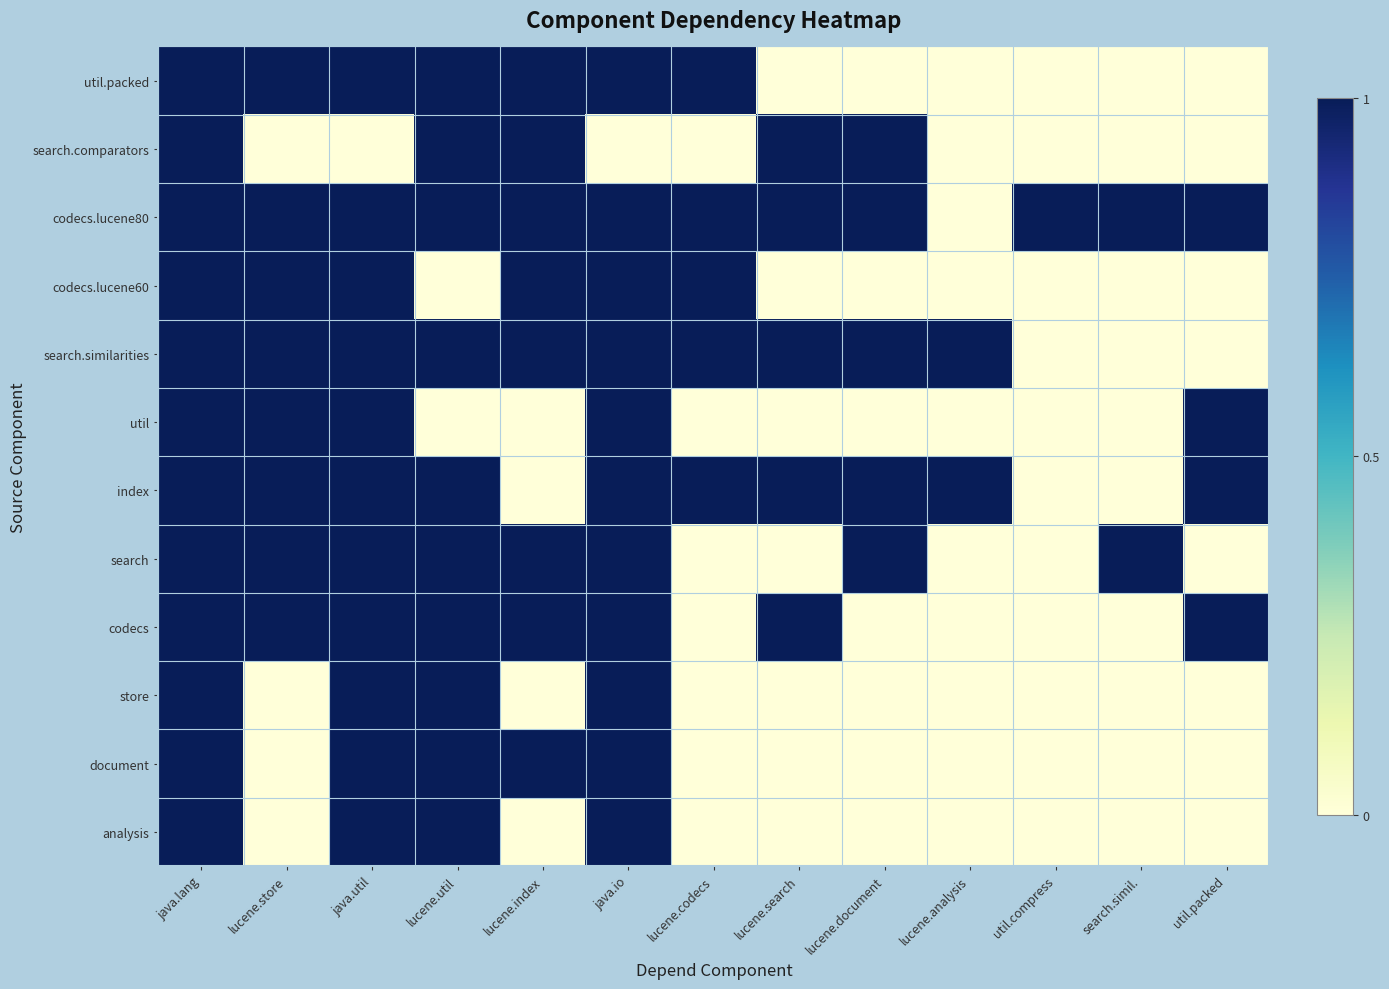

The value of store at java.lang is 1. True or false?

True